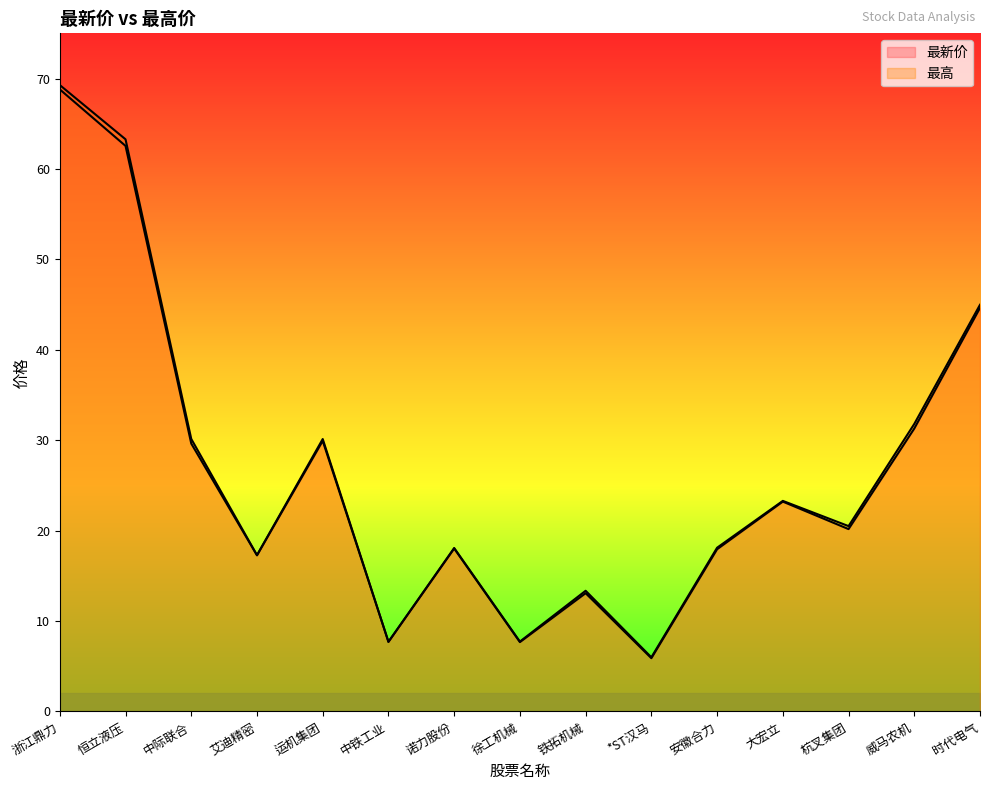

Reading left to right, transcribe all the data shown in this chart.

最新价: 浙江鼎力=68.8	恒立液压=62.5	中际联合=29.6	艾迪精密=17.3	运机集团=29.9	中铁工业=7.7	诺力股份=18.0	徐工机械=7.7	铁拓机械=13.1	*ST汉马=5.9	安徽合力=17.9	大宏立=23.2	杭叉集团=20.2	威马农机=31.3	时代电气=44.6
最高: 浙江鼎力=69.3	恒立液压=63.3	中际联合=30.1	艾迪精密=17.3	运机集团=30.1	中铁工业=7.7	诺力股份=18.1	徐工机械=7.7	铁拓机械=13.3	*ST汉马=6.0	安徽合力=18.1	大宏立=23.3	杭叉集团=20.5	威马农机=31.8	时代电气=45.0